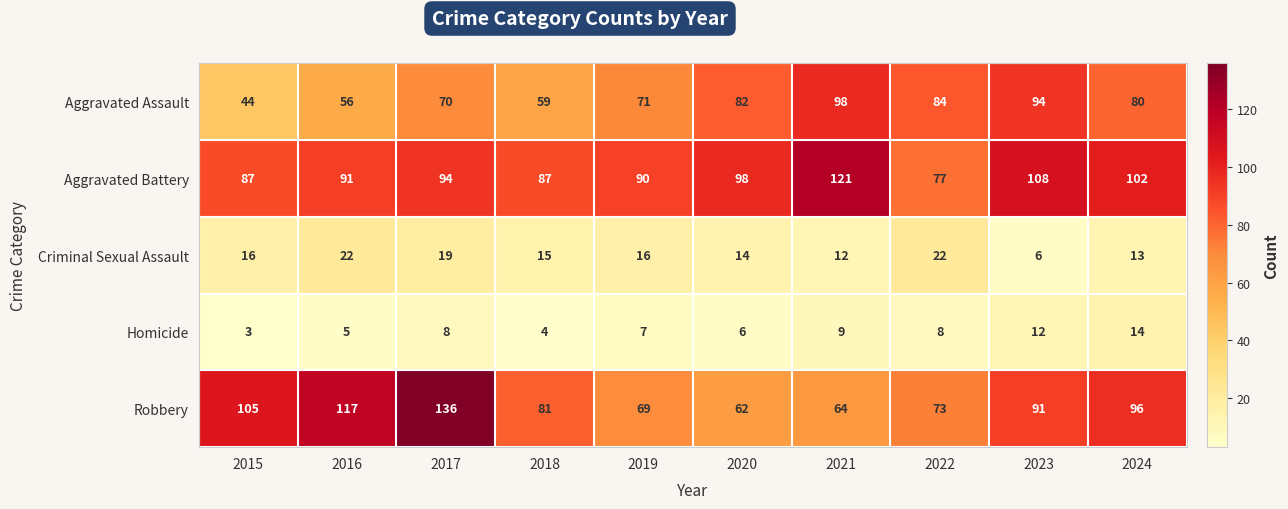

List the series in order of their peak value, highest first.

Robbery, Aggravated Battery, Aggravated Assault, Criminal Sexual Assault, Homicide